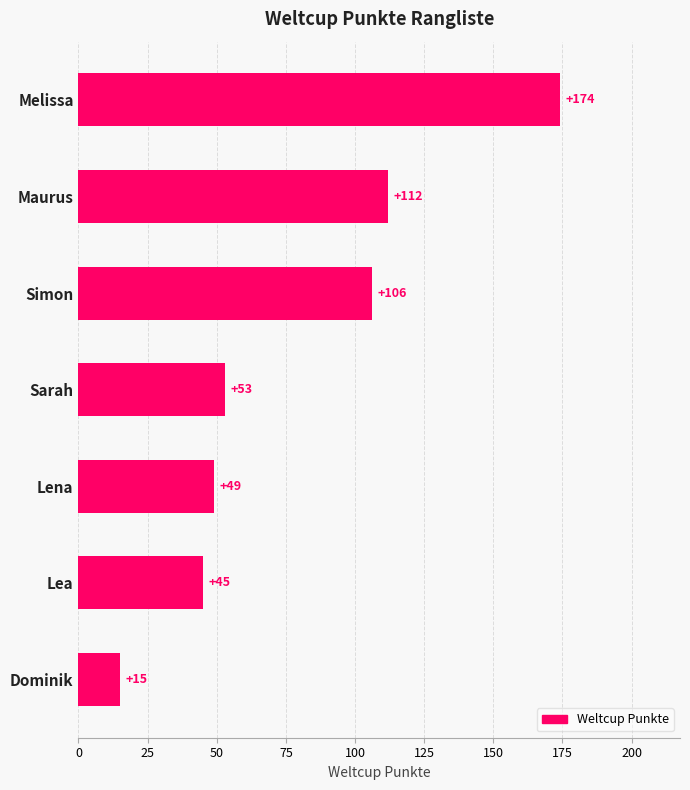

What is the minimum value shown in the chart?

15